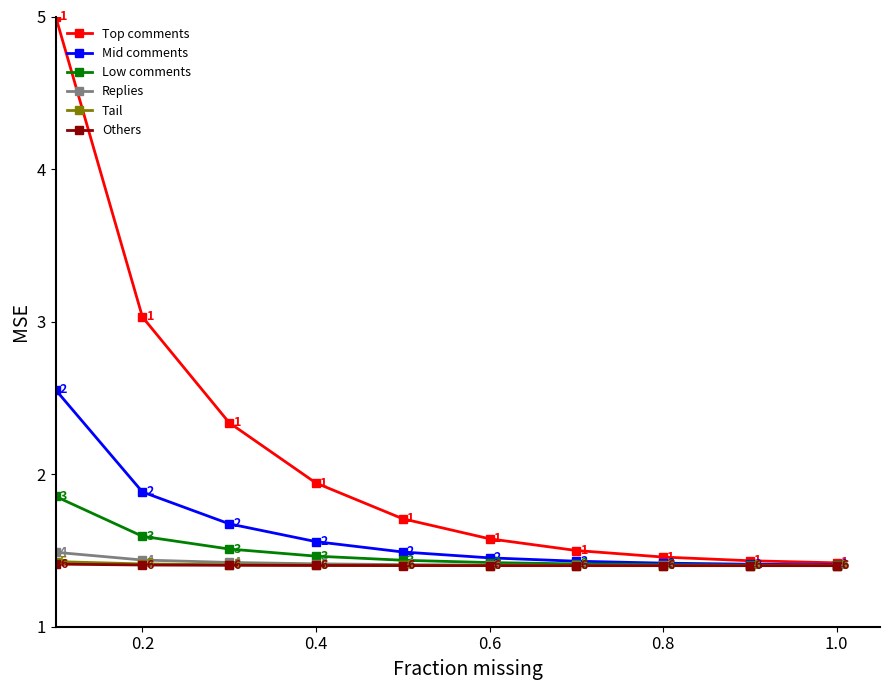

Which series has the largest total across all categories?

Top comments